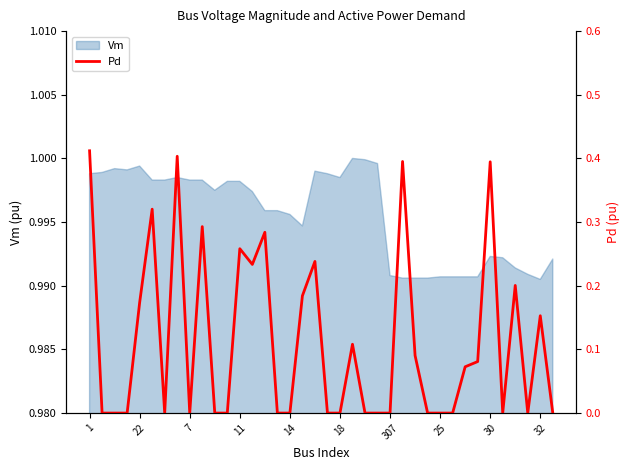

The value of Vm at 18 is 0.5. True or false?

False